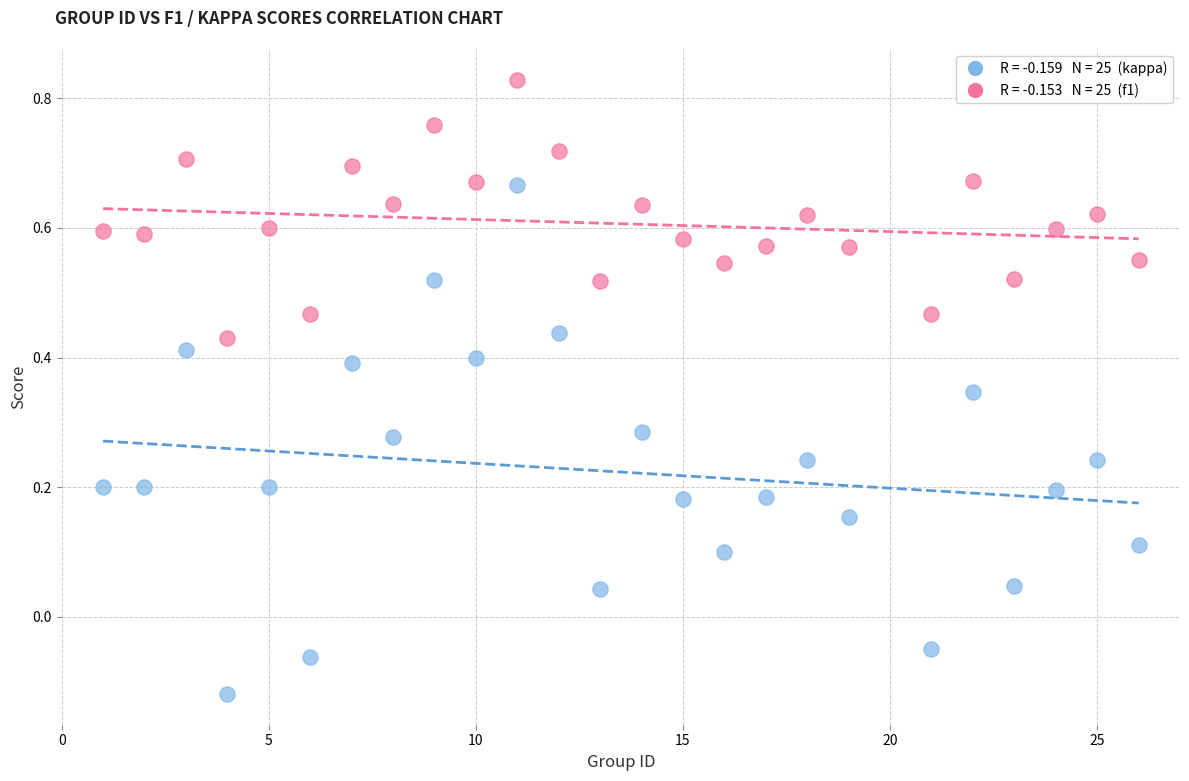

Across all data points, what is the range of Y values (max minus min)?

0.9